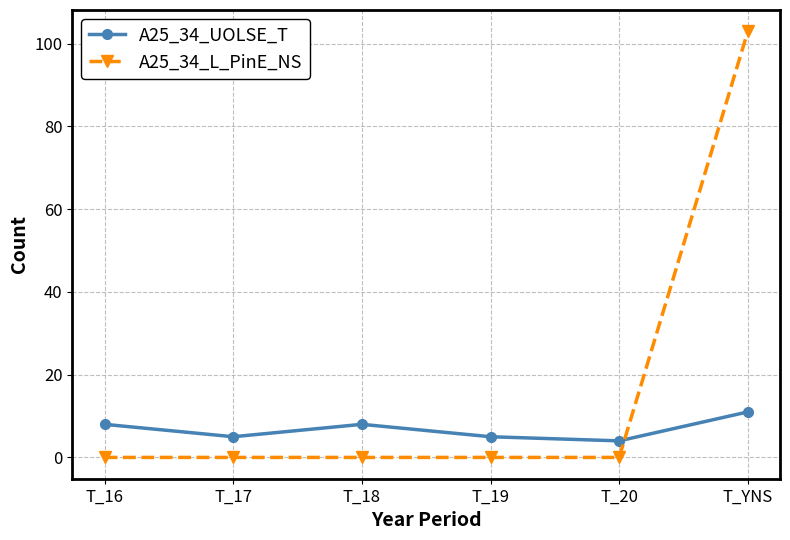

The A25_34_L_PinE_NS series shows 103 at T_YNS. True or false?

True